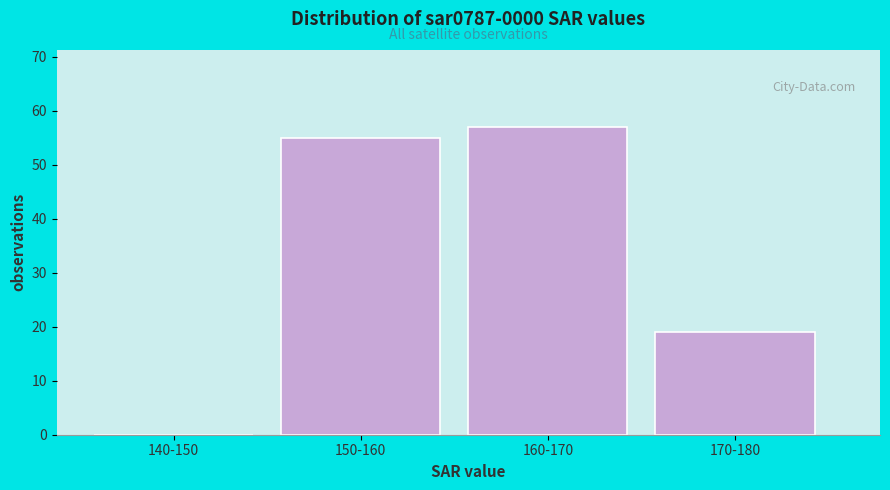

Reading right to left, what are all the values shown in this chart?

170-180=19	160-170=57	150-160=55	140-150=0